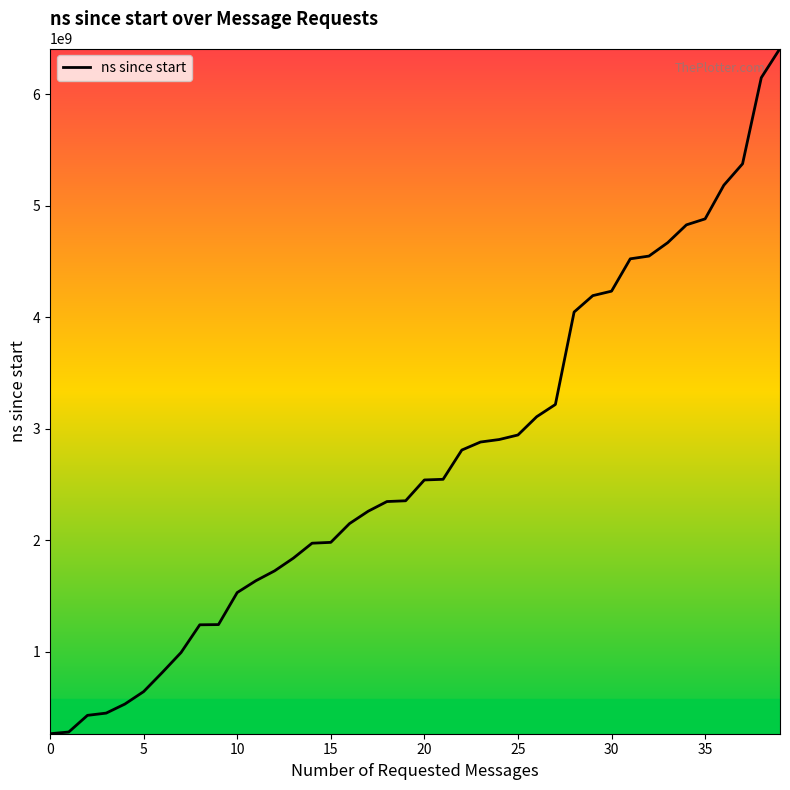

What is the maximum value shown in the chart?

6409745200